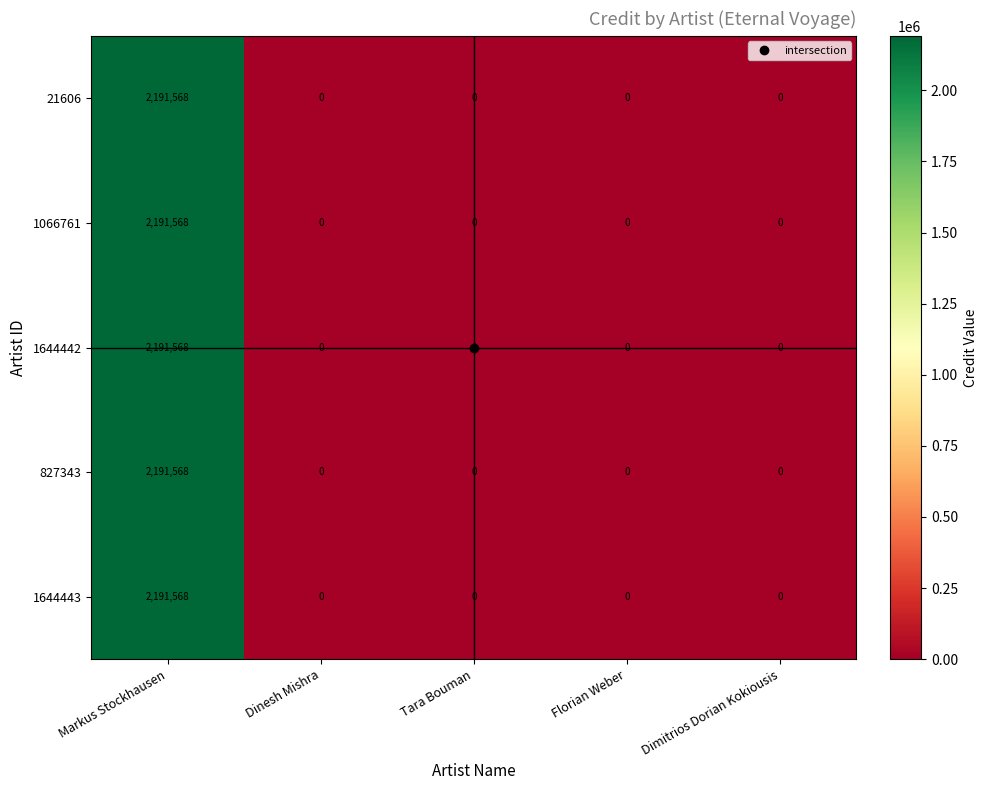

How many categories are shown in the chart?

5